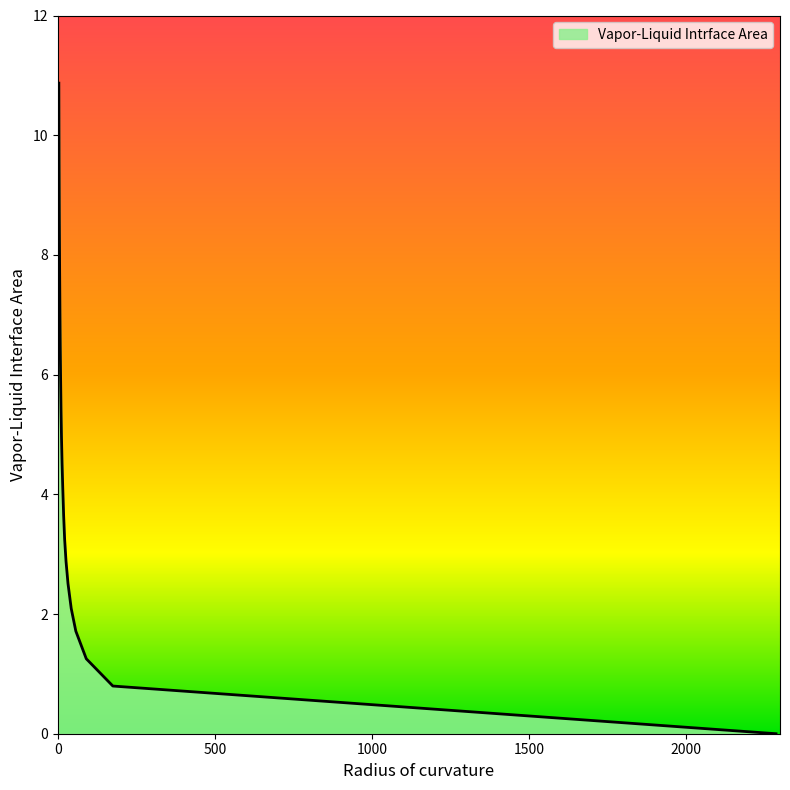

What is the ratio of the value at 57.494 to the value at 21.856?

0.5